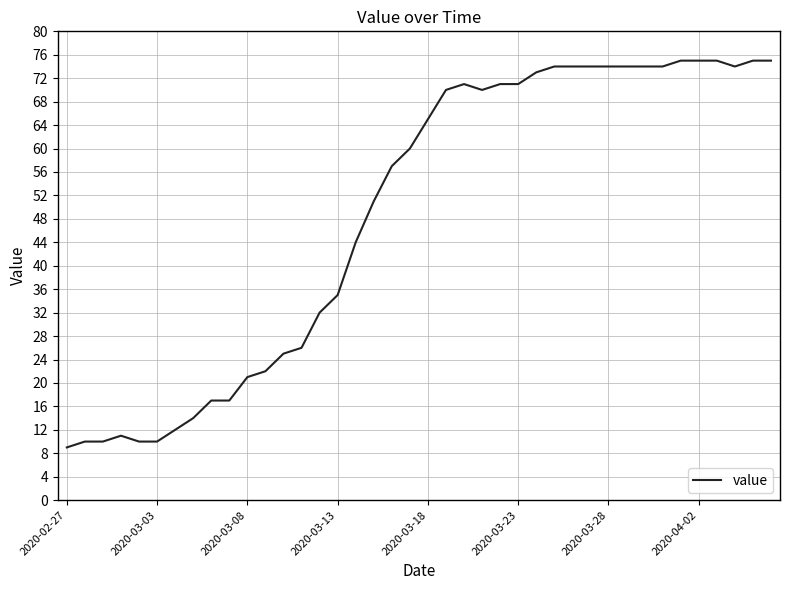

What is the difference between the maximum and minimum values?

66